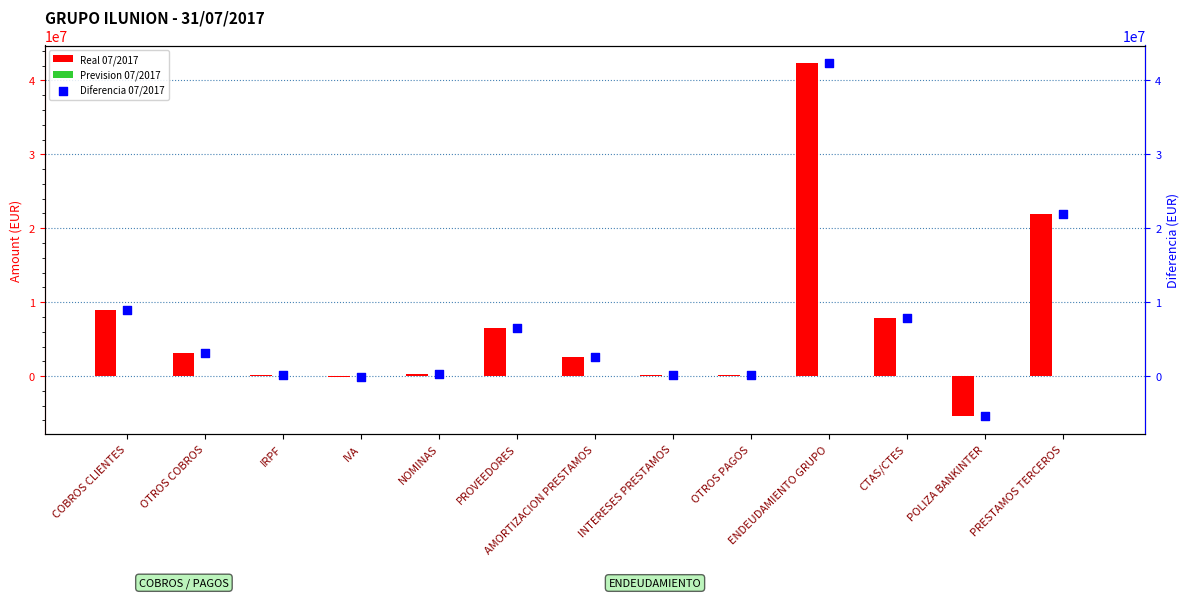

What is the total value across all series at INTERESES PRESTAMOS?

284550.3